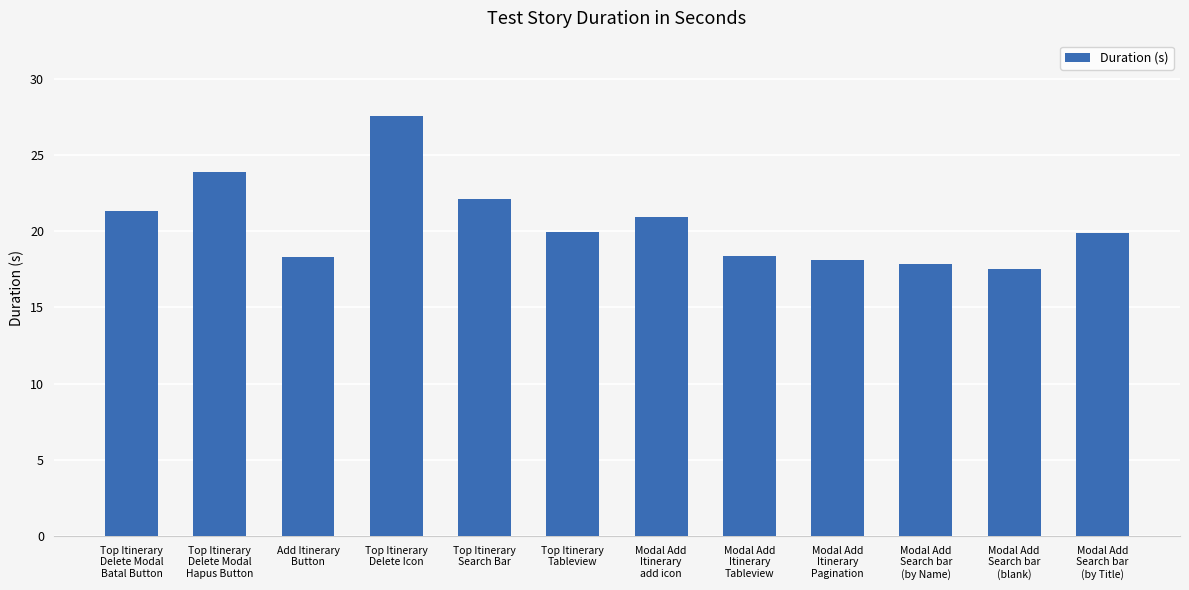

What is the label of the 11th bar from the right?

Top Itinerary
Delete Modal
Hapus Button